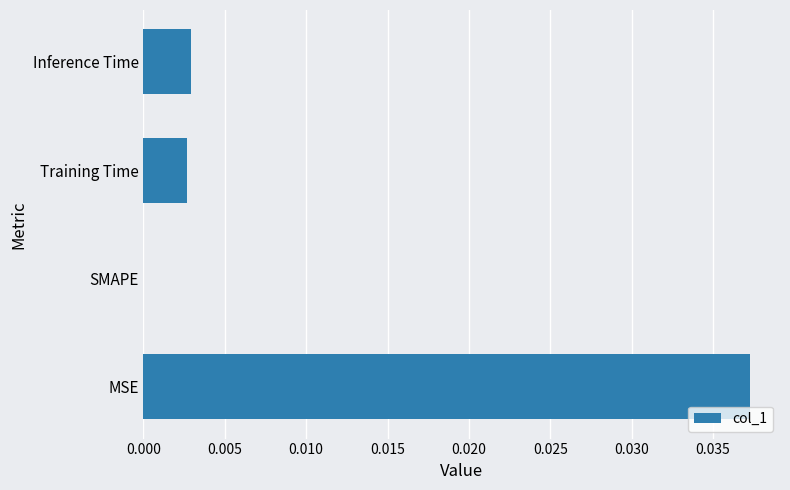

The value at Inference Time is 0.0. True or false?

True